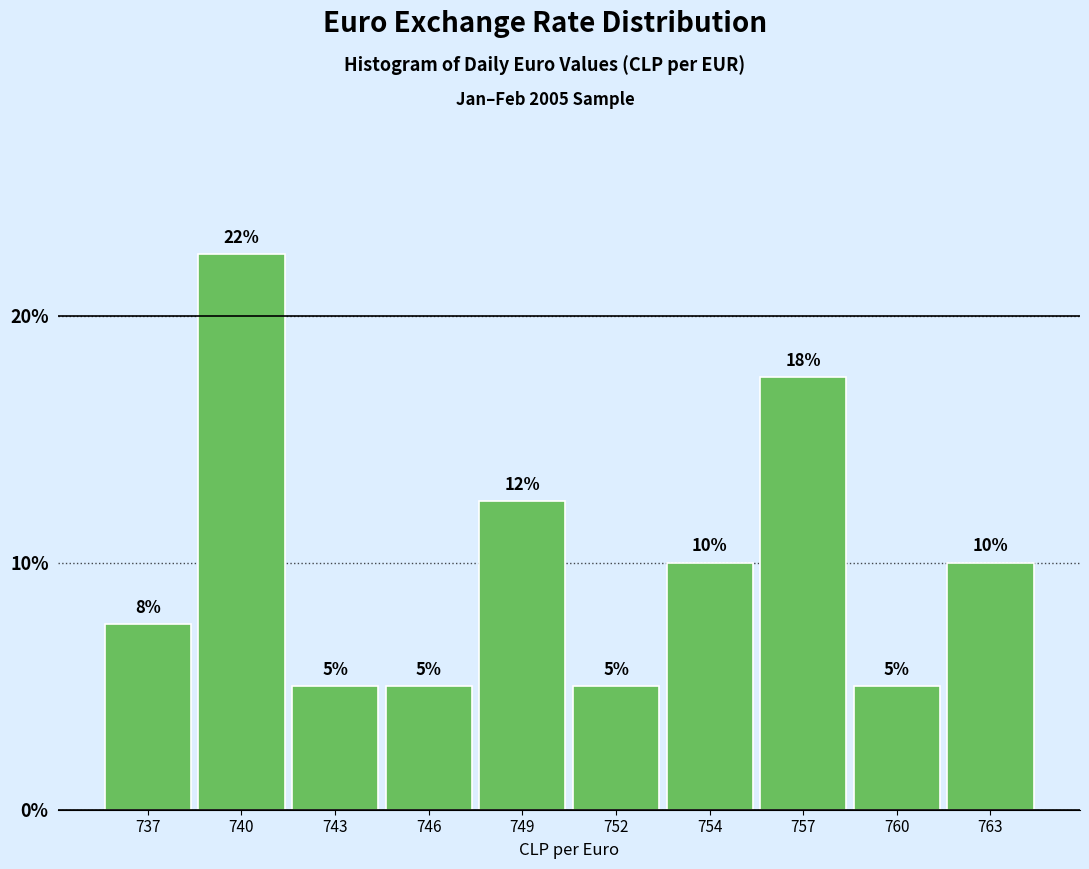

Where does the data first go above 10?

740